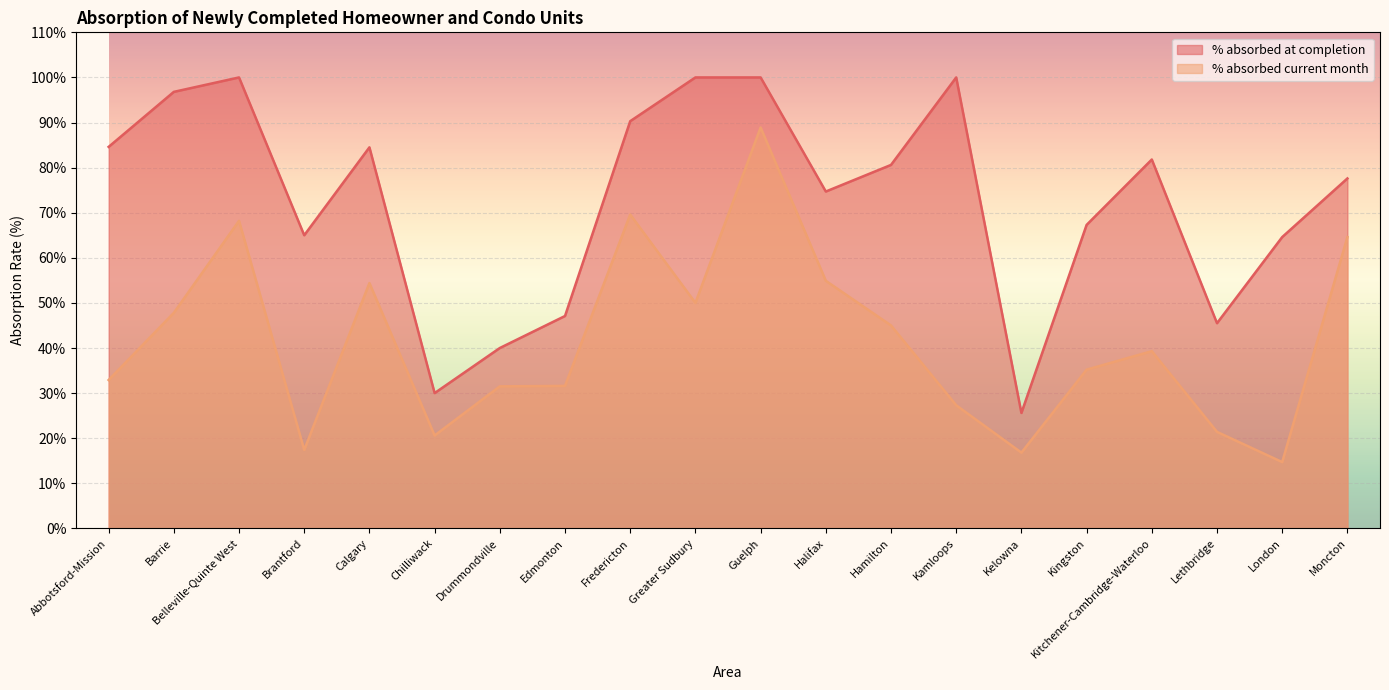

What is the difference between the highest and lowest values at Kitchener-Cambridge-Waterloo?

42.5